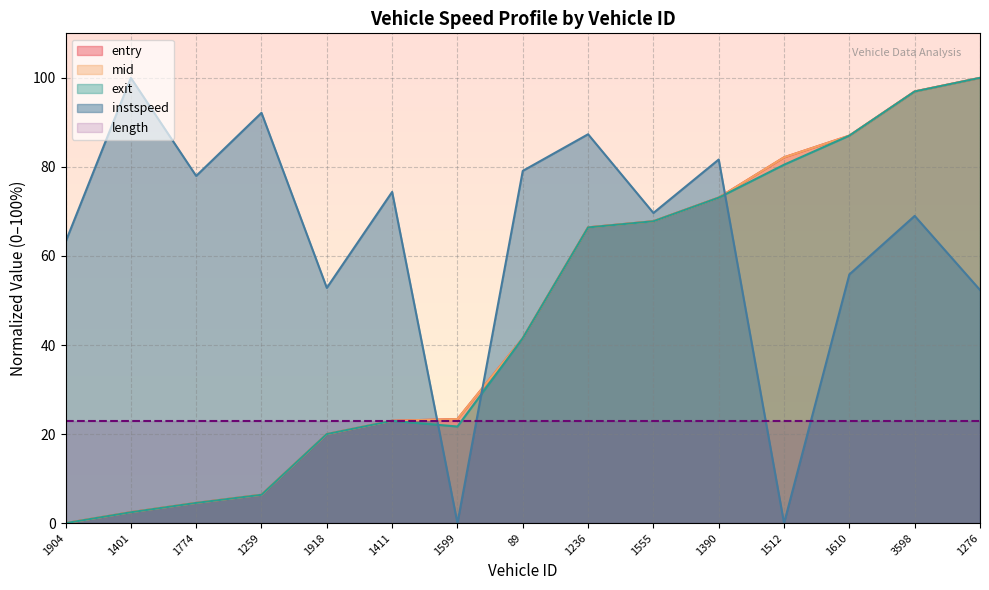

How many data points in instspeed are above 69?

8